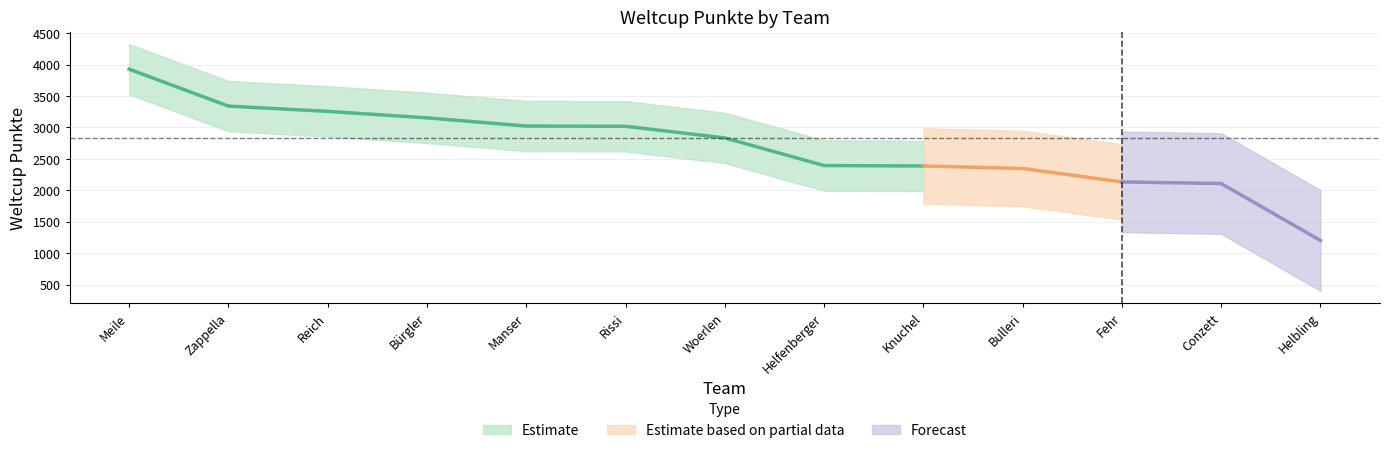

What is the difference between the values at Conzett and Knuchel?

279